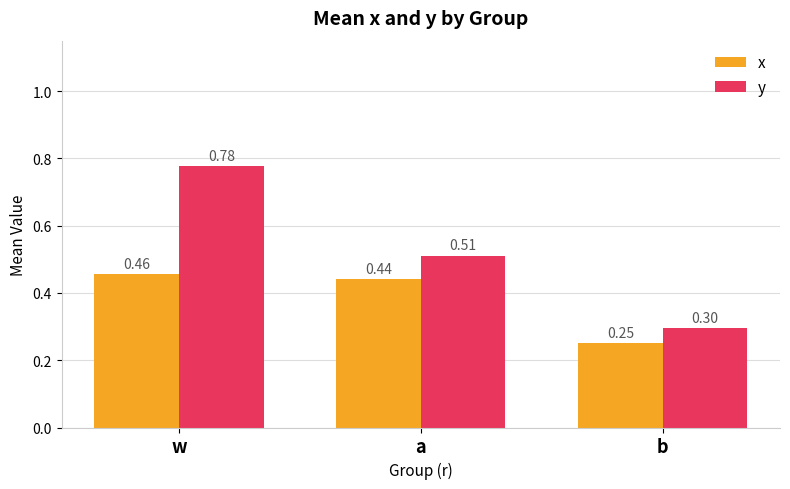

At which category does the chart reach its peak across all series?

w